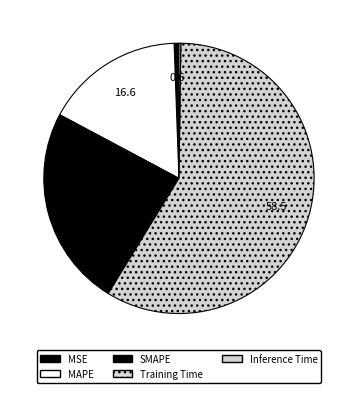

Which category accounts for the majority?

Training Time